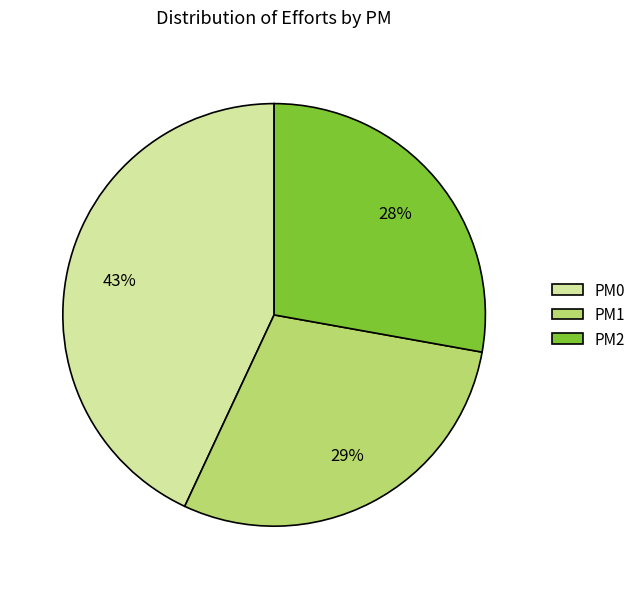

True or false: PM0 accounts for 36% of the total.

False